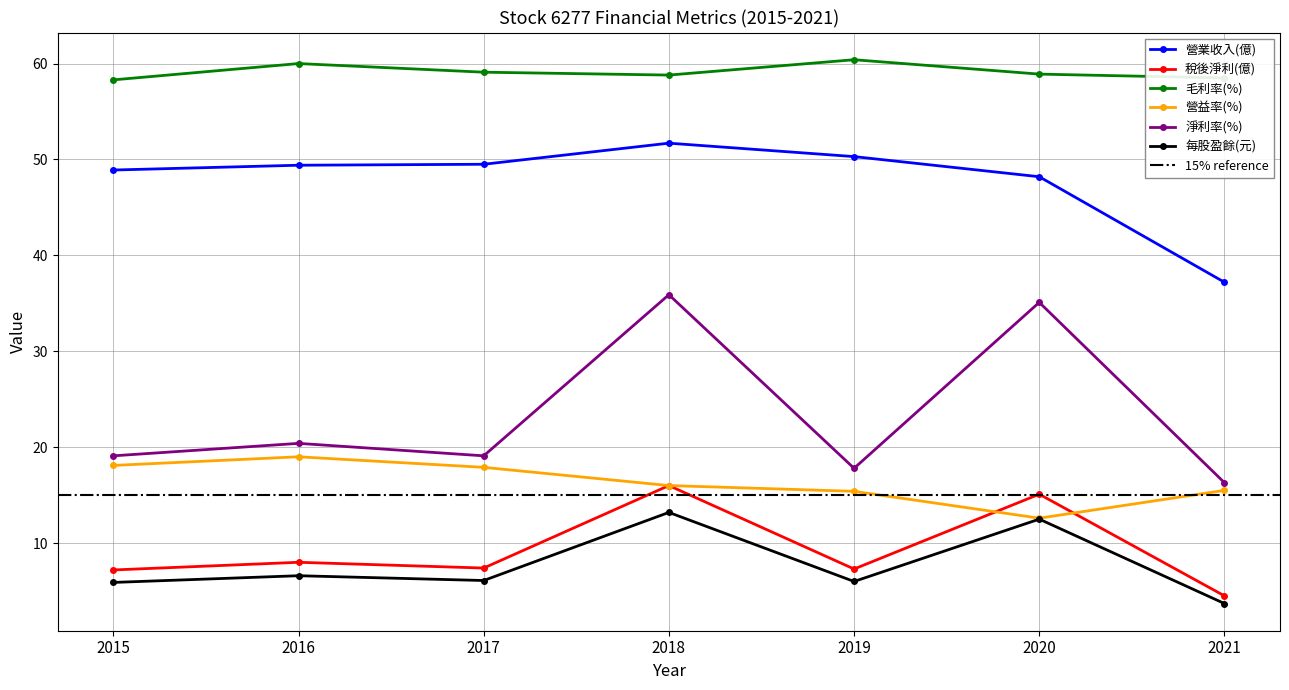

Read the 營業收入(億) value at 2018.

51.7